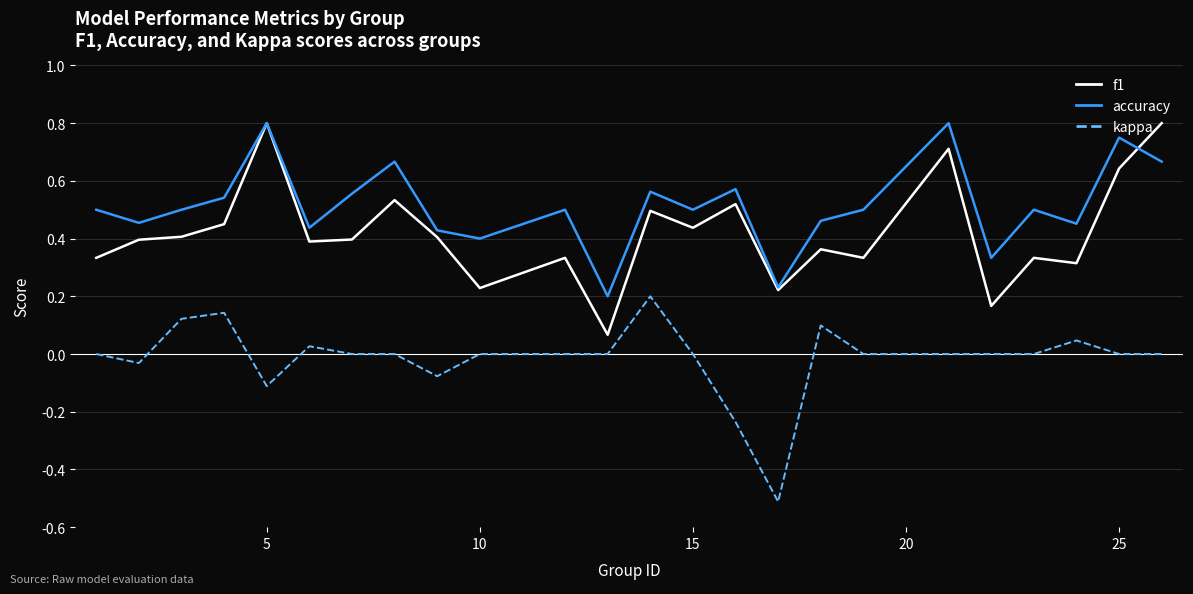

How many interior local peaks does the accuracy series have?

8